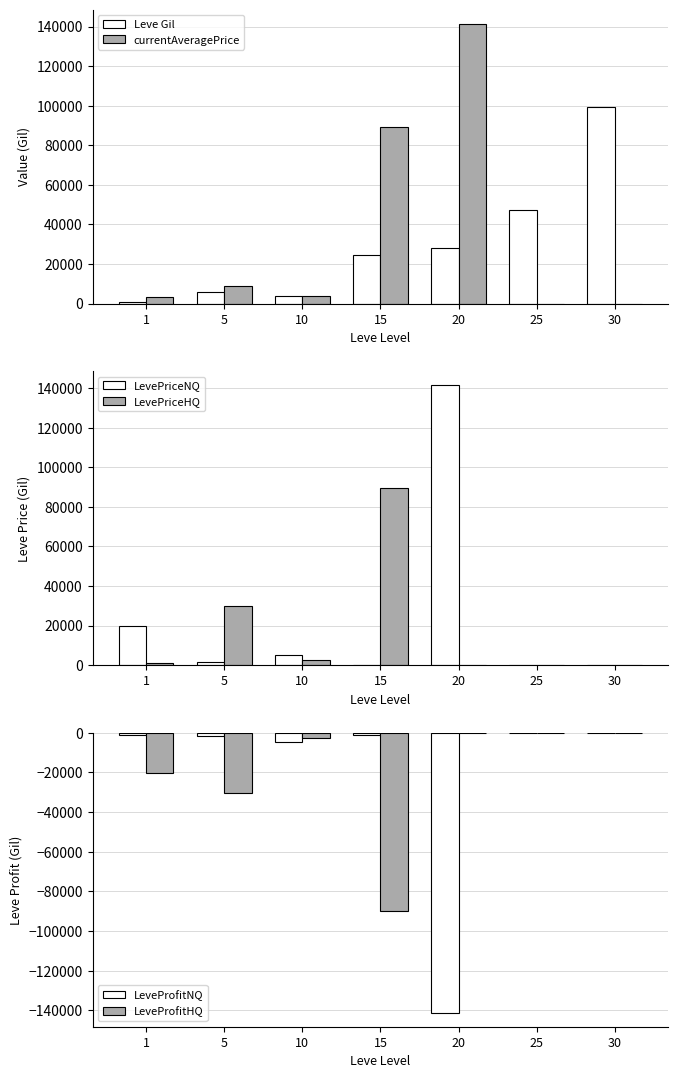

What is the value of the Leve Gil bar at the 3rd from the left?

3780.0